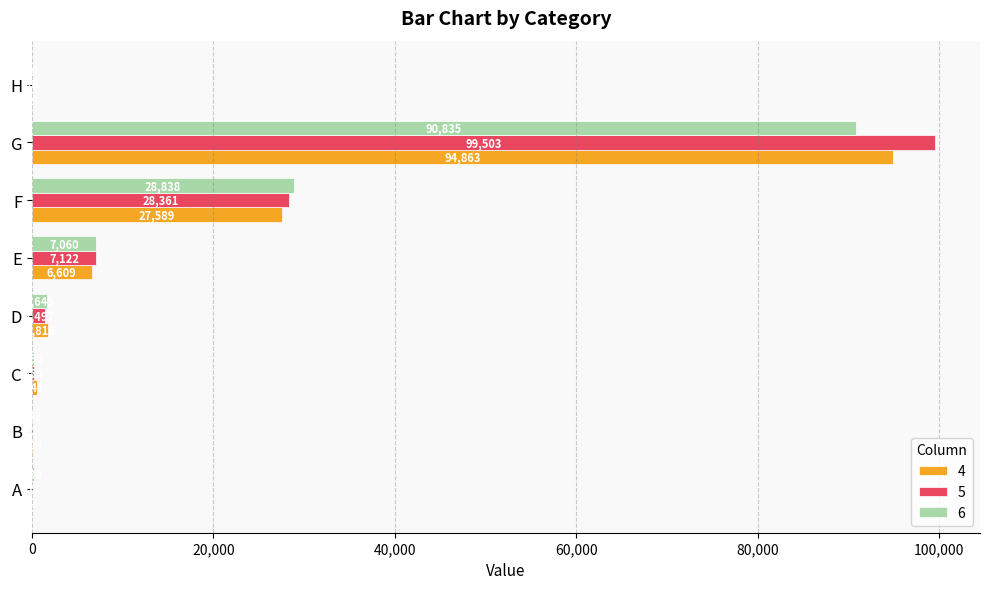

What is the sum of all 6 values?

129065